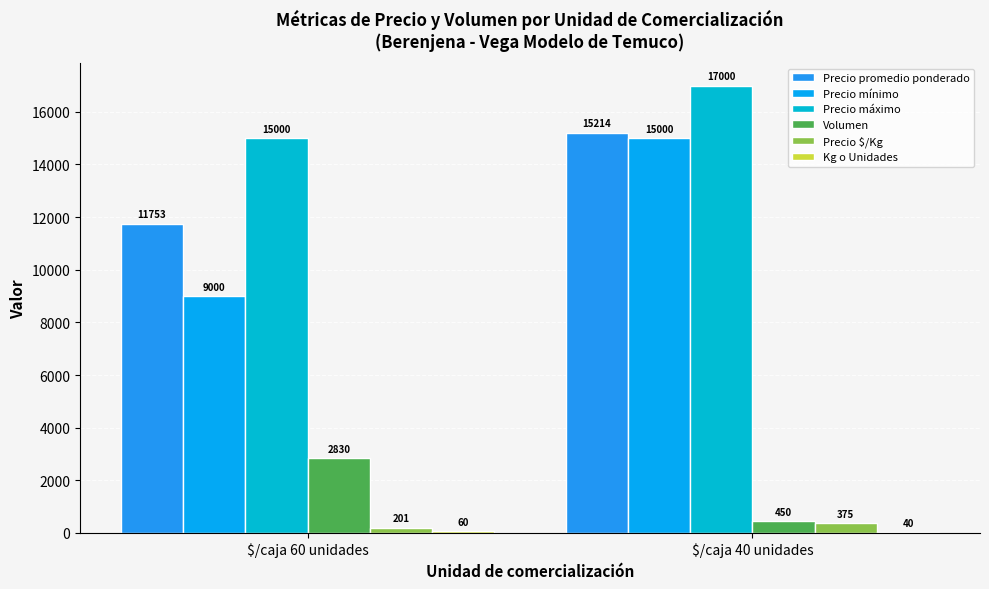

What is the difference between the maximum and minimum values in the Volumen series?

2380